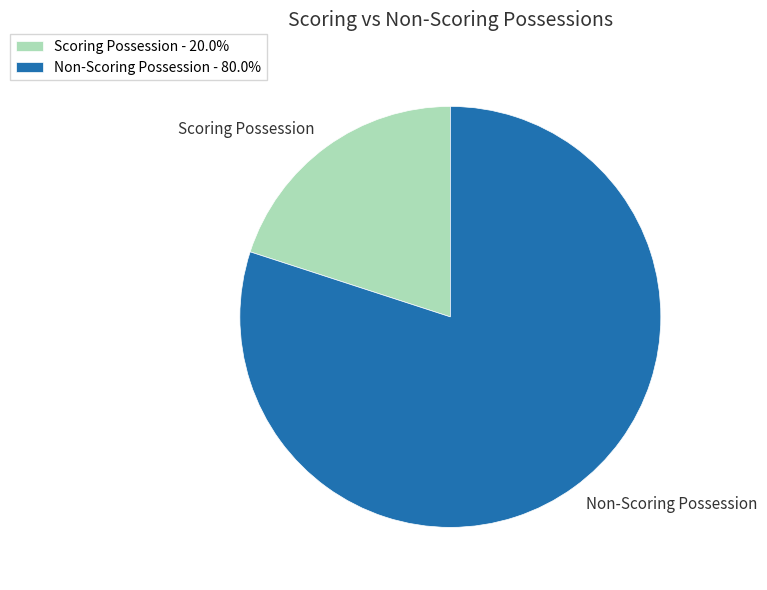

Between Non-Scoring Possession and Scoring Possession, which is larger?

Non-Scoring Possession